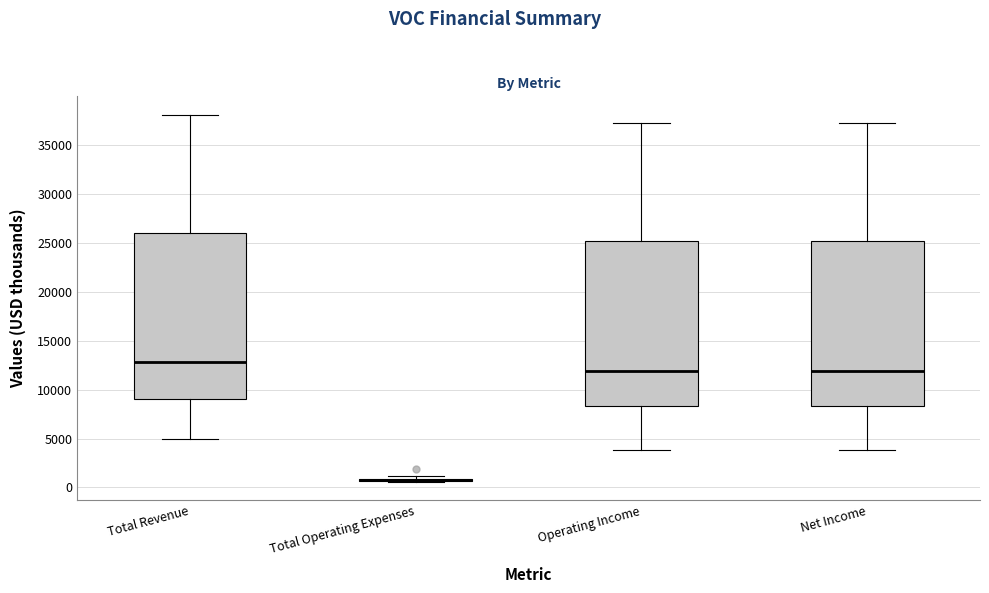

Reading left to right, transcribe this box plot: for each box, give where its median line is, the range the box spans, and where its two whiskers end, as read against the y-axis. The values are not printed on the chart, so give them approximately, as read against the axis.

Total Revenue: median 13000, box 9000 to 26000, whiskers 5000 to 38000
Total Operating Expenses: box collapsed to a line at 1000, whiskers 500 to 1000
Operating Income: median 12000, box 8500 to 25000, whiskers 4000 to 37000
Net Income: median 12000, box 8500 to 25000, whiskers 4000 to 37000